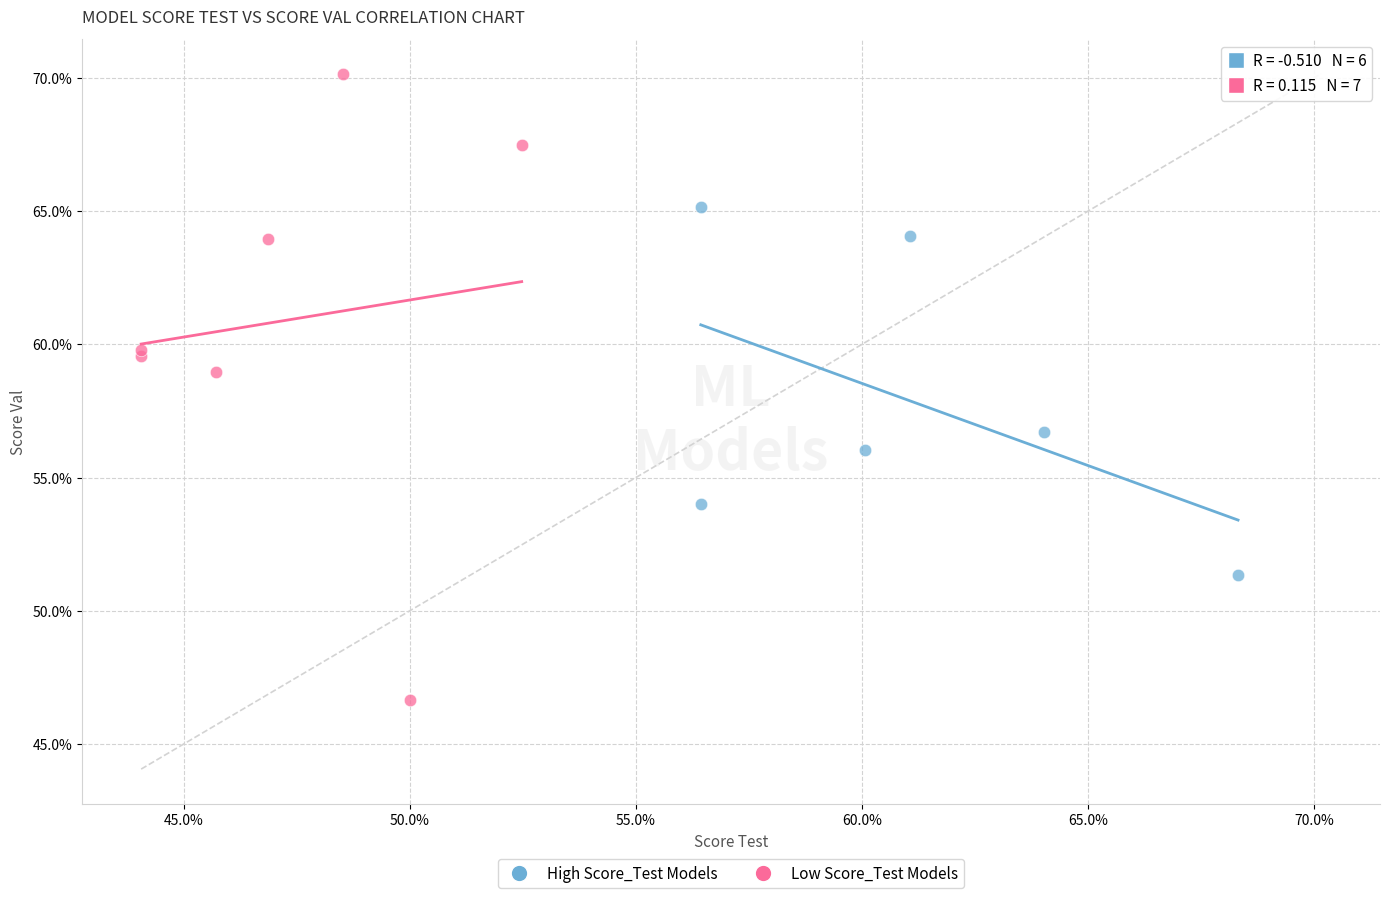

What are all the series names shown in the legend?

High Score_Test Models, Low Score_Test Models